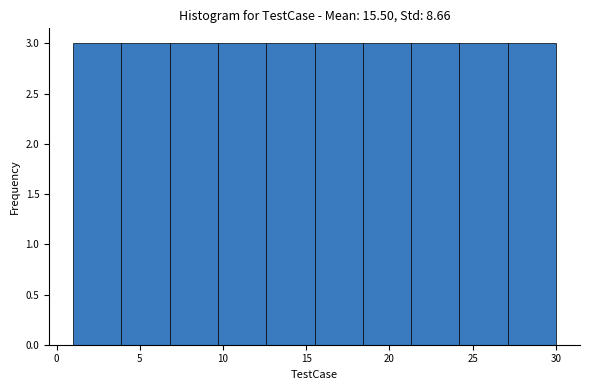

How tall is the bar that spans 9.7 to 12.6 on the x-axis? Neither the bar edges nor the heights are printed on the chart, so give them approximately, as read against the axes.

3